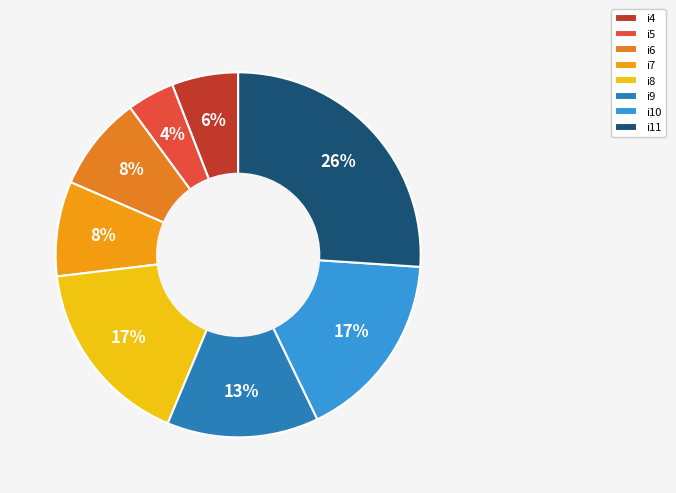

To the nearest percent, what percentage of the pie is i10?

17%